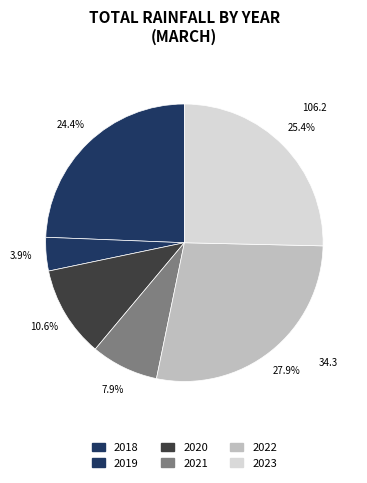

True or false: 2018 accounts for 24% of the total.

True